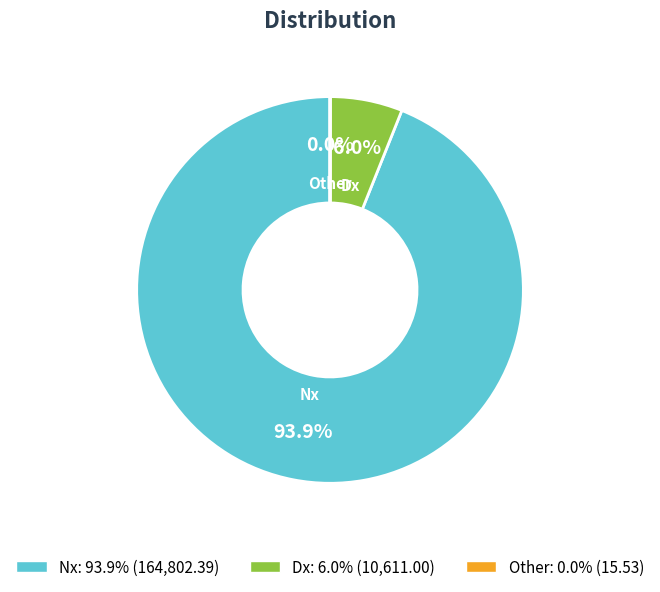

Does any single category account for the majority?

Yes